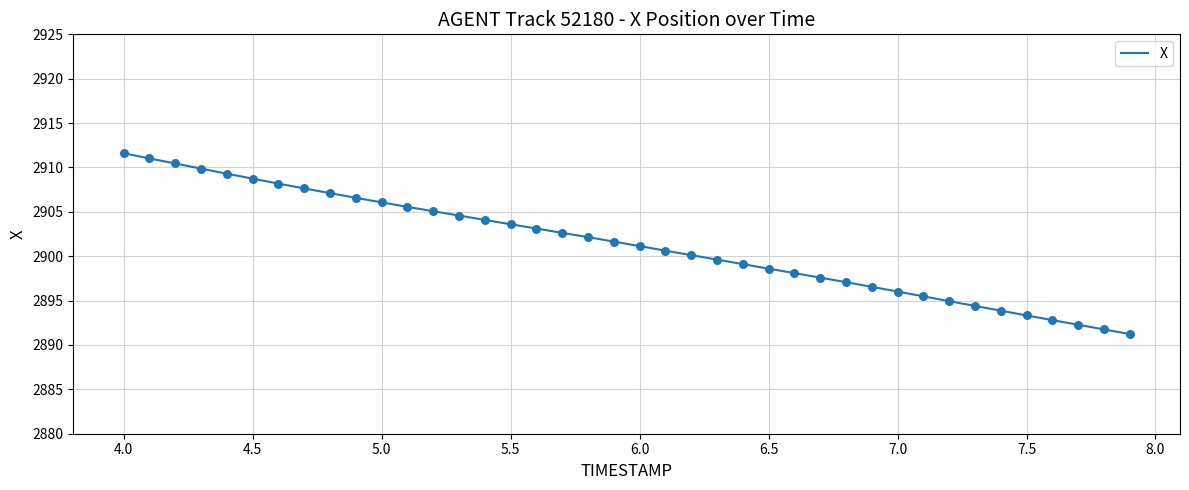

What is the minimum value shown in the chart?

2891.2